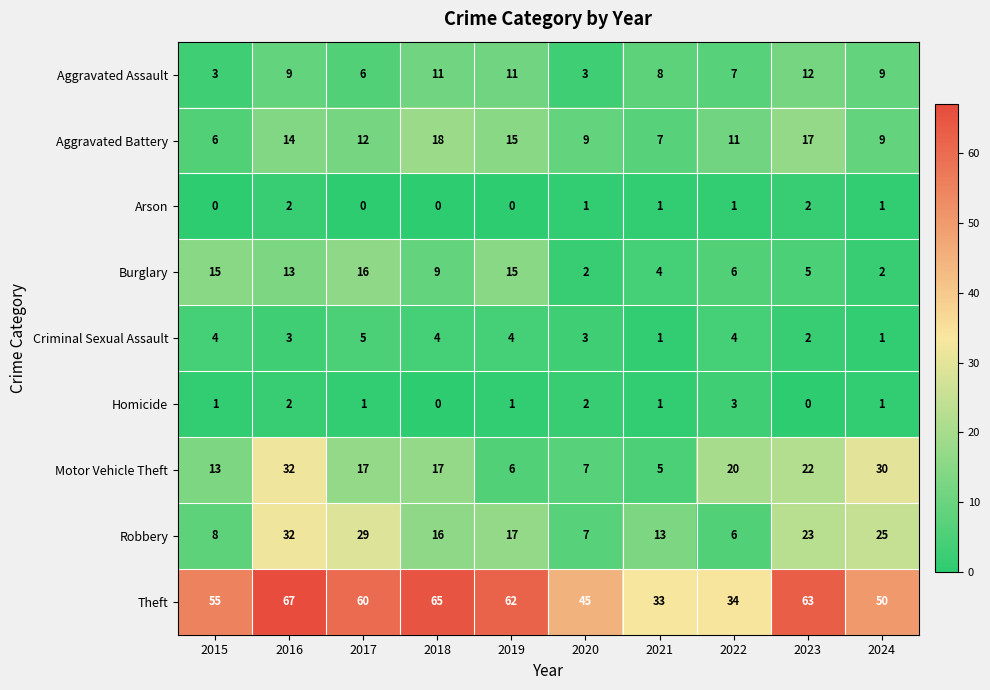

What is the greatest value displayed?

67